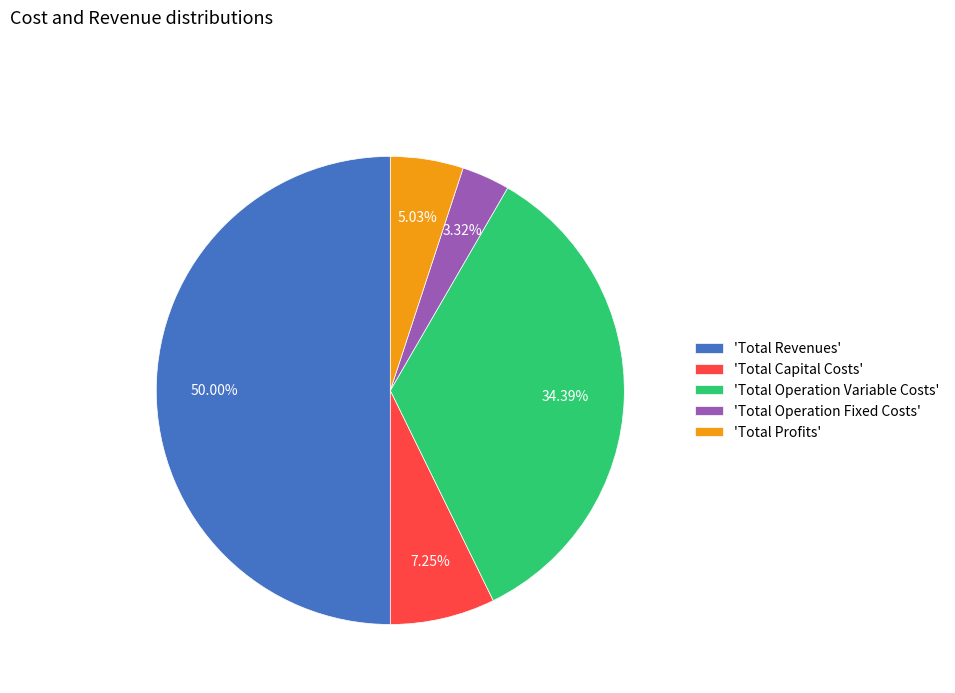

Is 'Total Capital Costs' the majority of the pie?

No